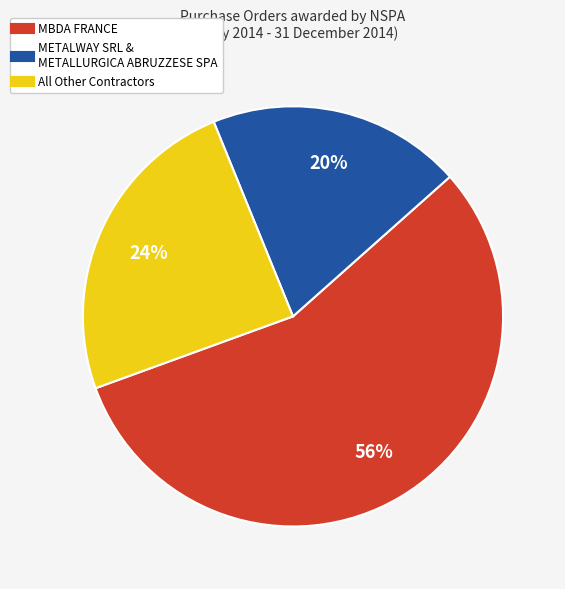

Is there any slice that represents more than half of the pie?

Yes